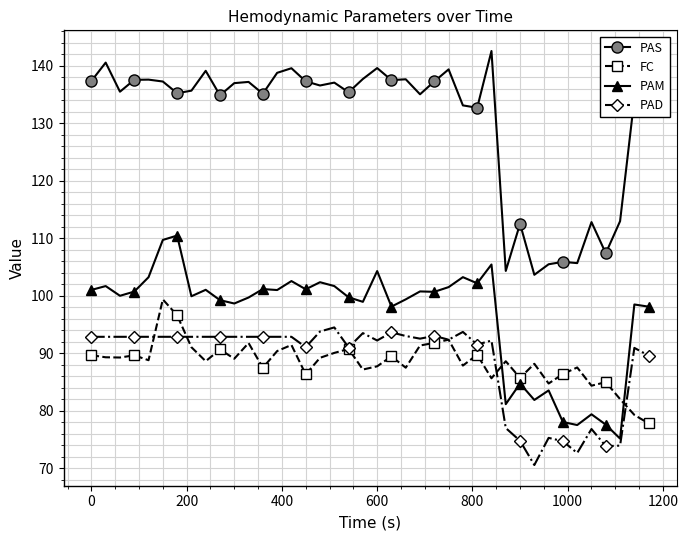

True or false: PAM and PAS cross at least once.

False